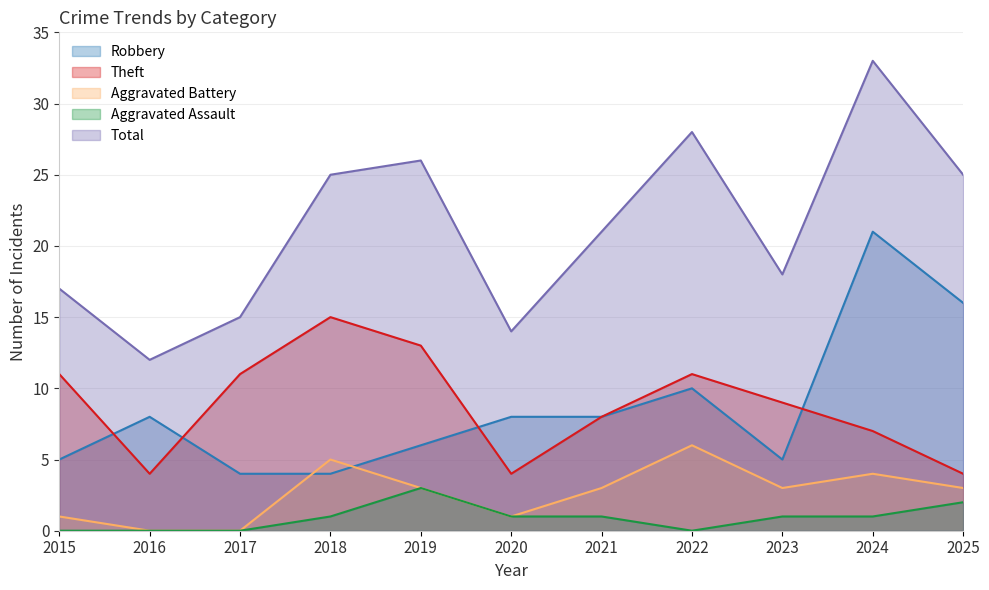

What value does the Theft series have at 2021, to the nearest 10?

10